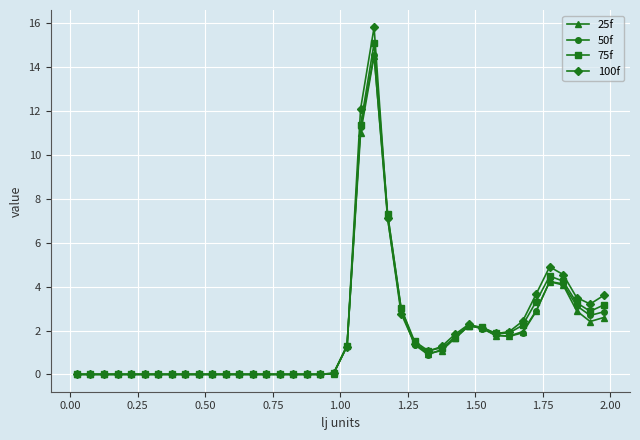

Which series ends up on top after the final intersection of 25f and 100f?

100f